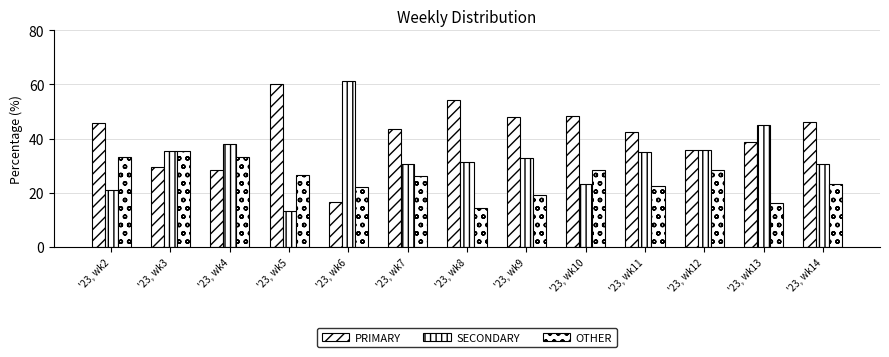

Reading right to left, extract all data points from this chart.

PRIMARY: '23, wk14=46.2	'23, wk13=38.7	'23, wk12=35.7	'23, wk11=42.5	'23, wk10=48.2	'23, wk9=48.1	'23, wk8=54.3	'23, wk7=43.5	'23, wk6=16.7	'23, wk5=60.0	'23, wk4=28.6	'23, wk3=29.4	'23, wk2=45.8
SECONDARY: '23, wk14=30.8	'23, wk13=45.2	'23, wk12=35.7	'23, wk11=35.0	'23, wk10=23.2	'23, wk9=32.7	'23, wk8=31.4	'23, wk7=30.4	'23, wk6=61.1	'23, wk5=13.3	'23, wk4=38.1	'23, wk3=35.3	'23, wk2=20.8
OTHER: '23, wk14=23.1	'23, wk13=16.1	'23, wk12=28.6	'23, wk11=22.5	'23, wk10=28.6	'23, wk9=19.2	'23, wk8=14.3	'23, wk7=26.1	'23, wk6=22.2	'23, wk5=26.7	'23, wk4=33.3	'23, wk3=35.3	'23, wk2=33.3